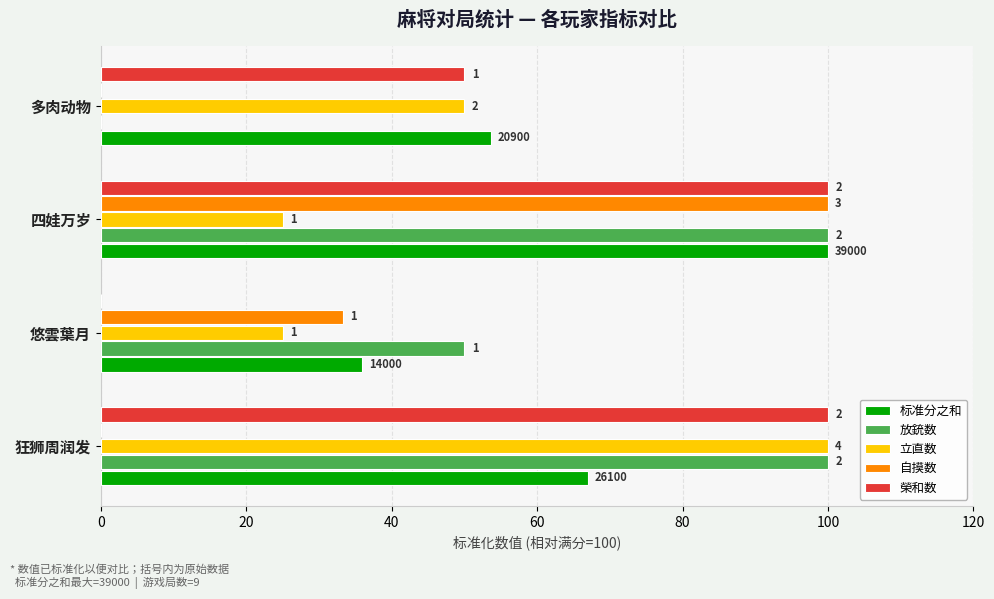

What are all the series names shown in the legend?

标准分之和, 放銃数, 立直数, 自摸数, 榮和数